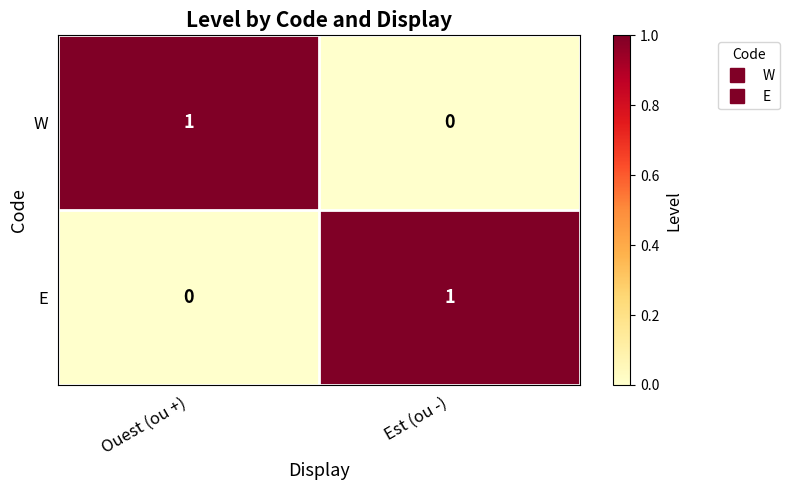

Where is E nearest to the value 0?

Ouest (ou +)